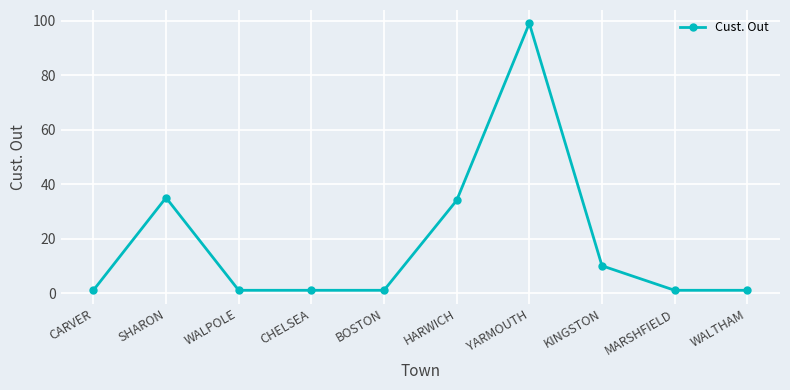

What is the maximum value shown in the chart?

99